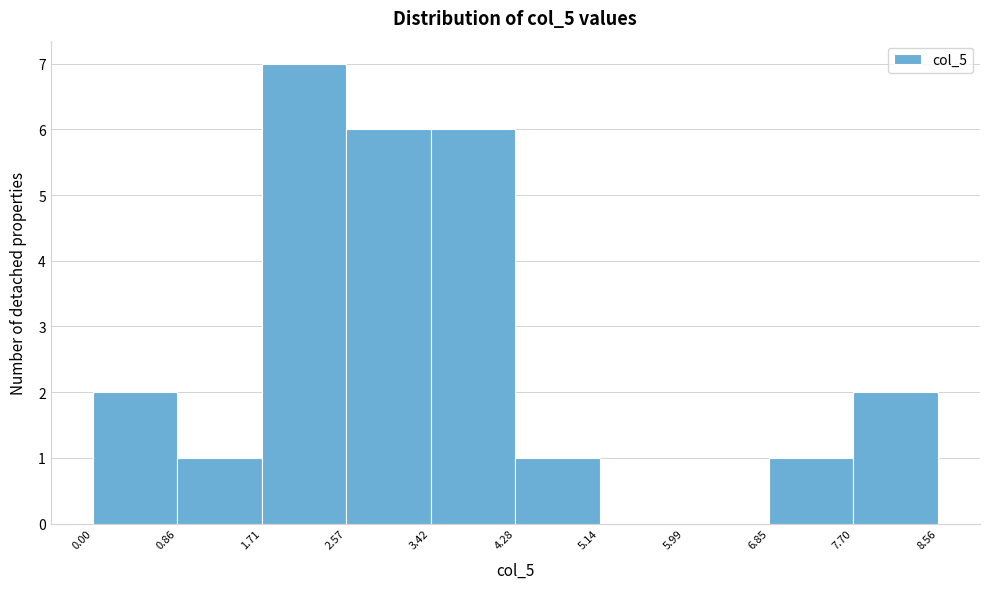

Which range on the x-axis has the tallest bar?

1.71 to 2.57